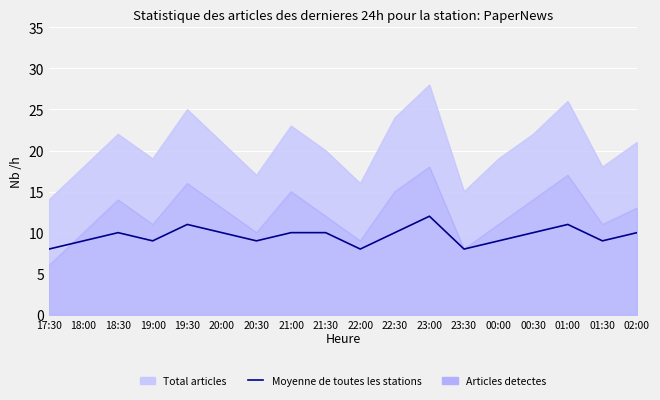

At which category does the data reach its first local peak?

18:30